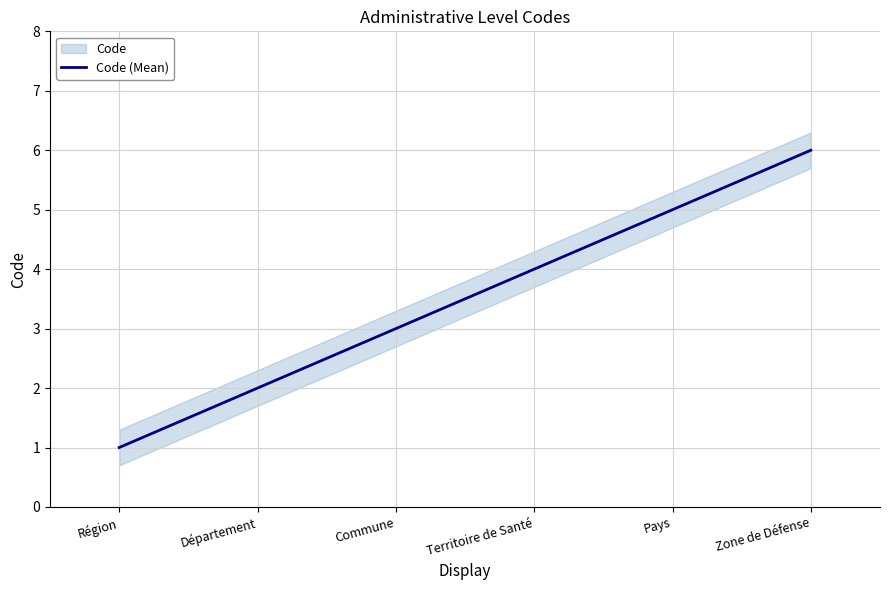

Reading right to left, extract all data points from this chart.

Zone de Défense=6	Pays=5	Territoire de Santé=4	Commune=3	Département=2	Région=1